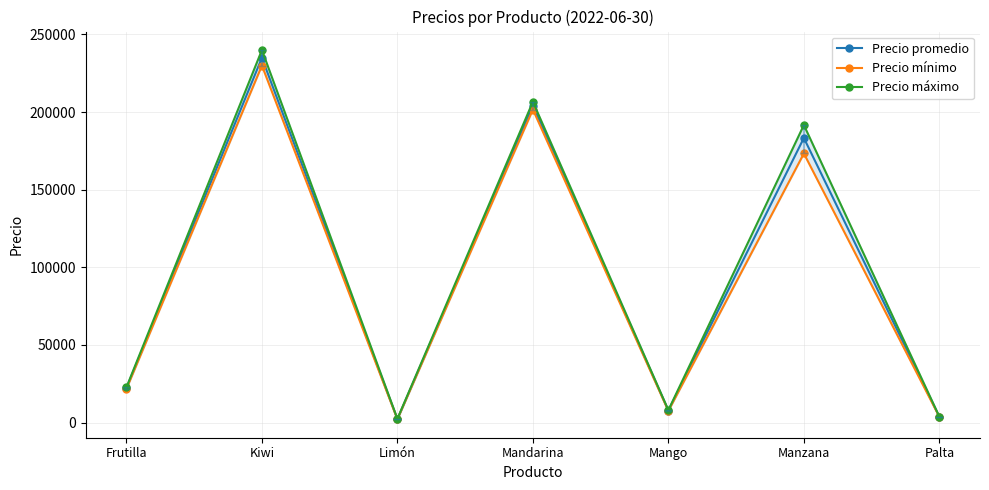

True or false: Precio máximo has a value of 240000.0 at Kiwi.

True